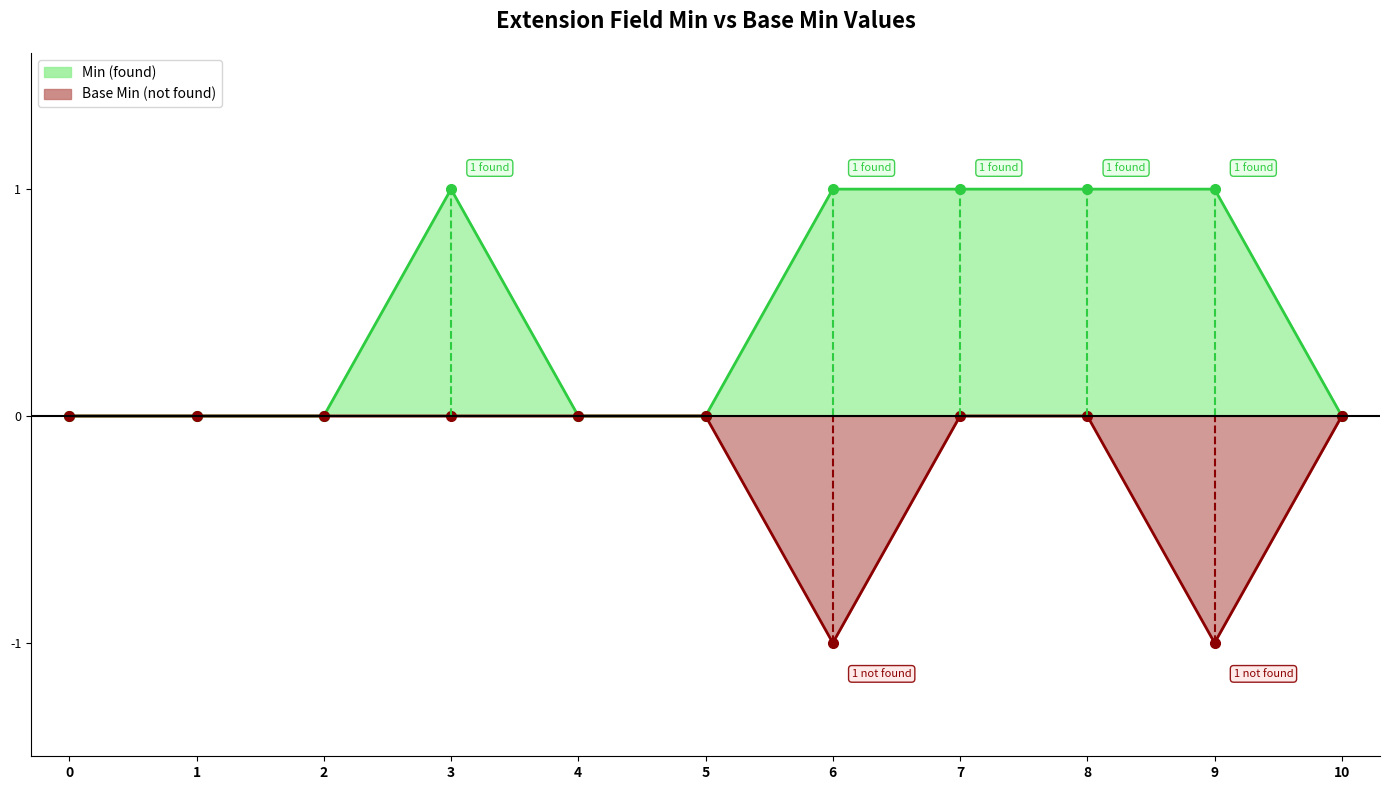

Reading left to right, what are all the values shown in this chart?

Min: 0	0	0	1	0	0	1	1	1	1	0
Base Min: 0	0	0	0	0	0	-1	0	0	-1	0